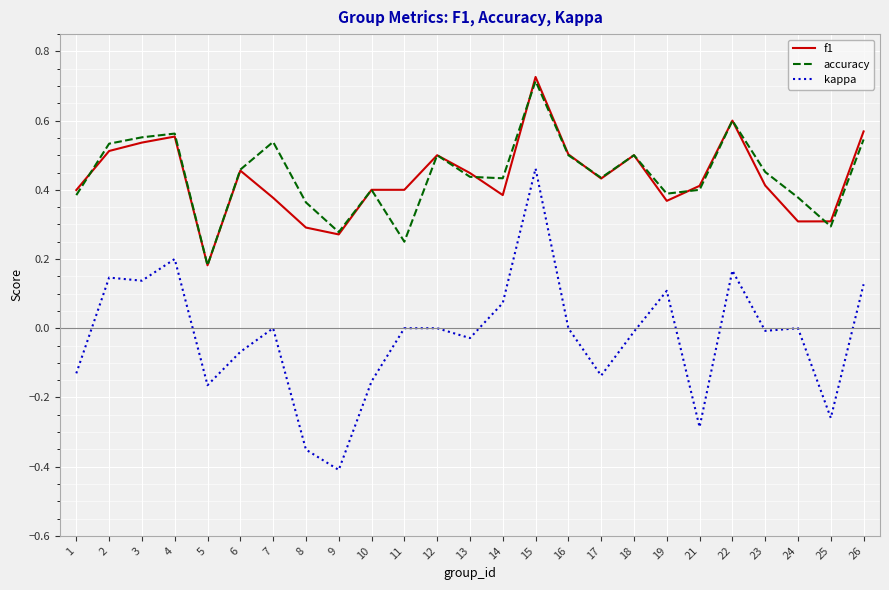

Which series changed the most between 24 and 26?

f1